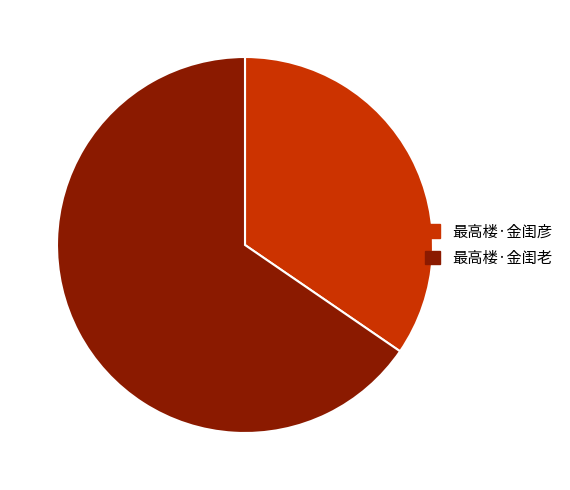

Rank the categories by value from highest to lowest.

最高楼·金闺老, 最高楼·金闺彦